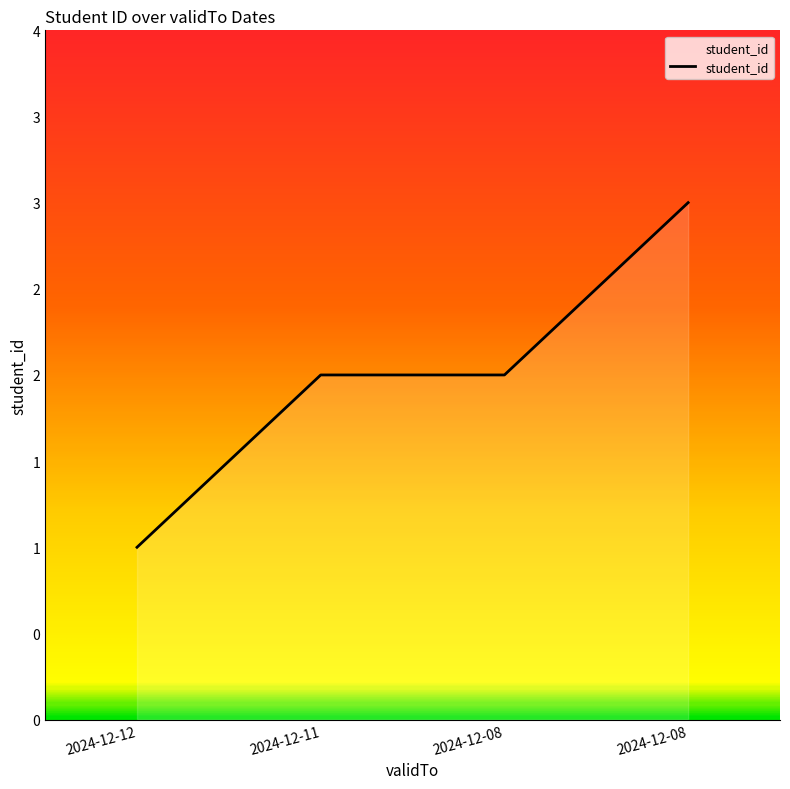

Is this an area chart (filled region under the line)?

Yes